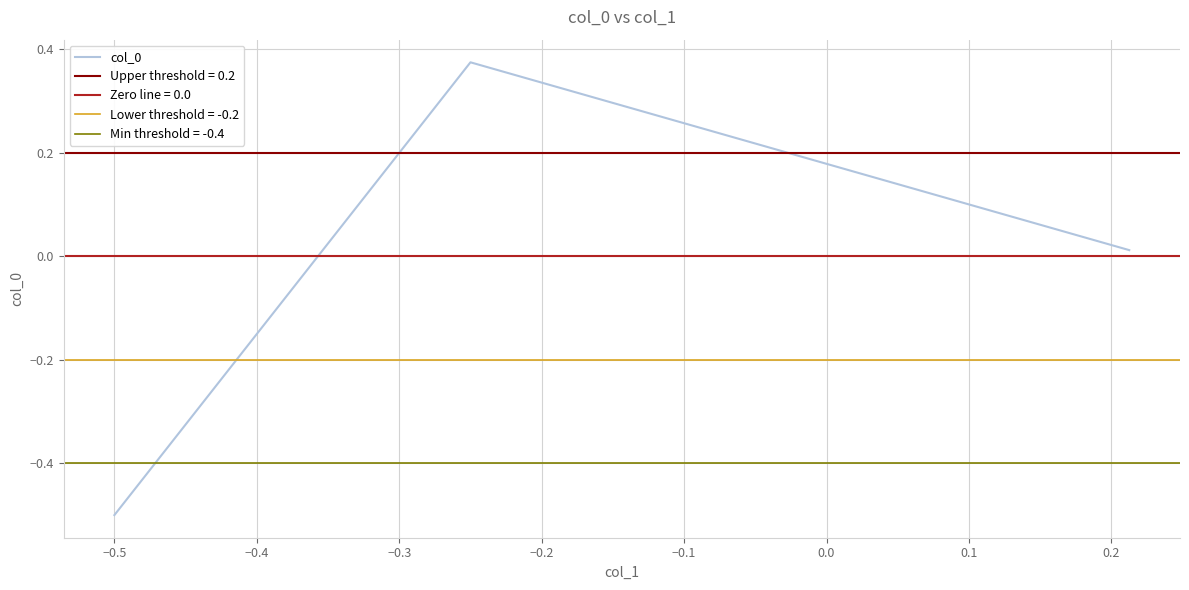

How many positive values are there?

2